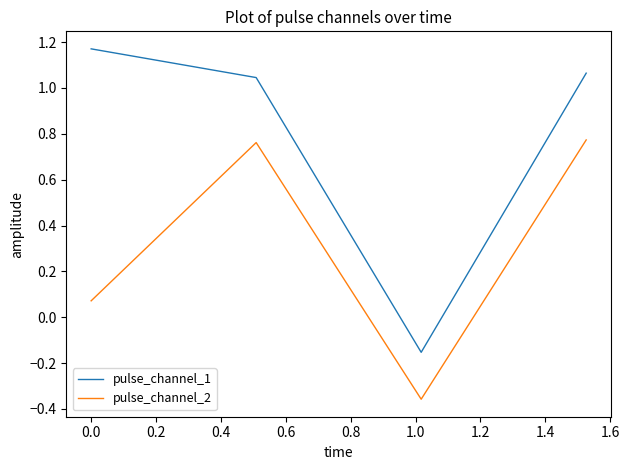

True or false: pulse_channel_1 and pulse_channel_2 cross at least once.

False